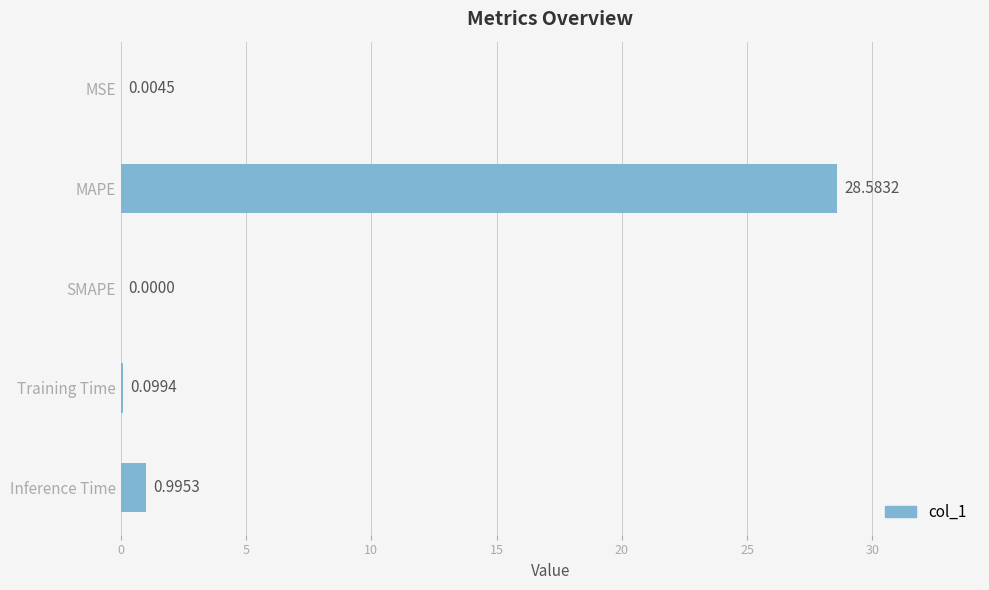

What is the sum of all values?

29.7